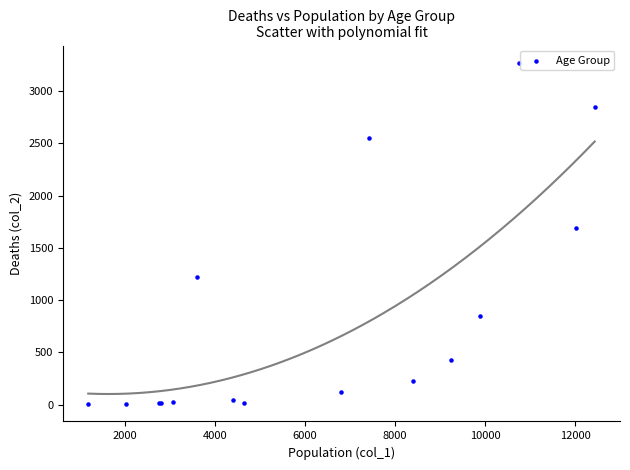

What Y value in the scatter plot is closest to 1638?

1690